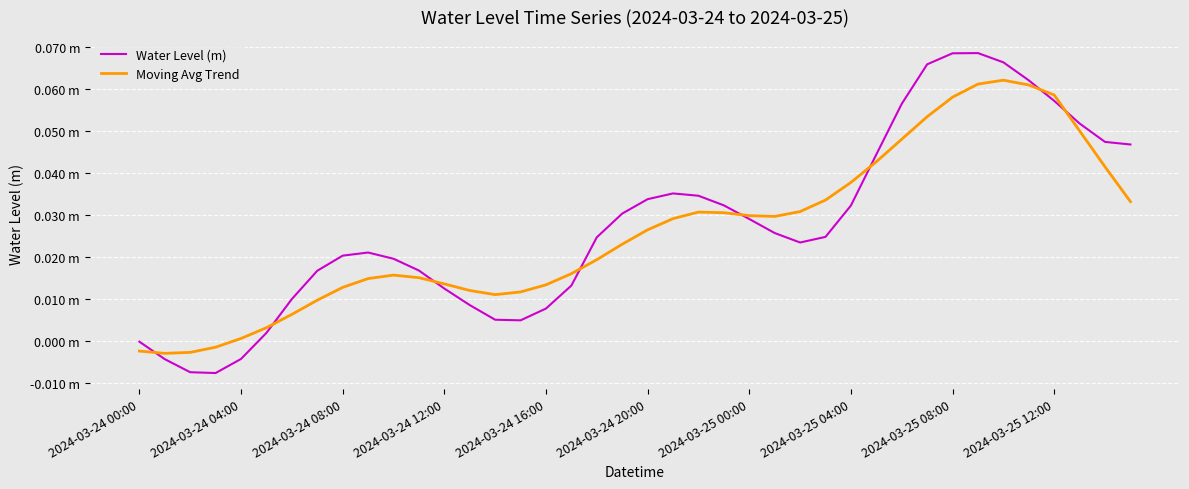

Which series has the widest spread of values?

Water Level (m)